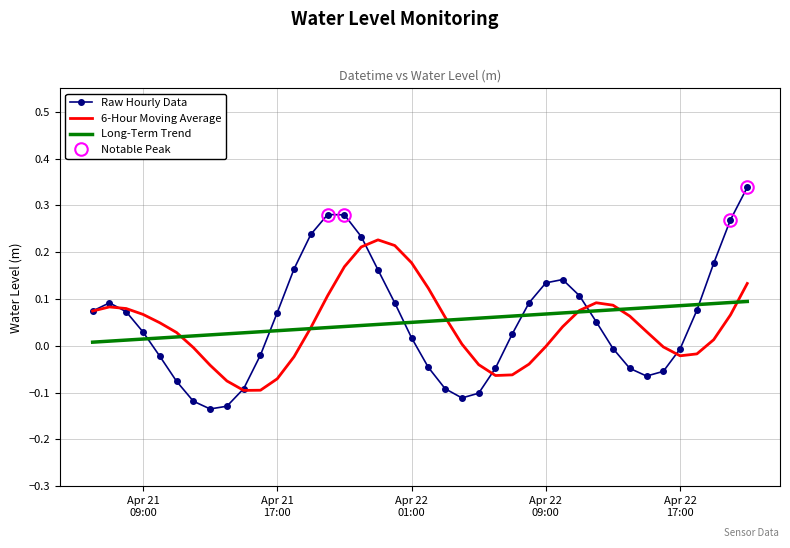

Reading left to right, transcribe all the data shown in this chart.

Raw Hourly Data: 0.1	0.1	0.1	0.0	-0.0	-0.1	-0.1	-0.1	-0.1	-0.1	-0.0	0.1	0.2	0.2	0.3	0.3	0.2	0.2	0.1	0.0	-0.0	-0.1	-0.1	-0.1	-0.0	0.0	0.1	0.1	0.1	0.1	0.1	-0.0	-0.0	-0.1	-0.1	-0.0	0.1	0.2	0.3	0.3
6-Hour Moving Average: 0.1	0.1	0.1	0.1	0.0	0.0	-0.0	-0.0	-0.1	-0.1	-0.1	-0.1	-0.0	0.0	0.1	0.2	0.2	0.2	0.2	0.2	0.1	0.1	0.0	-0.0	-0.1	-0.1	-0.0	-0.0	0.0	0.1	0.1	0.1	0.1	0.0	-0.0	-0.0	-0.0	0.0	0.1	0.1
Long-Term Trend: 0.0	0.0	0.0	0.0	0.0	0.0	0.0	0.0	0.0	0.0	0.0	0.0	0.0	0.0	0.0	0.0	0.0	0.0	0.0	0.1	0.1	0.1	0.1	0.1	0.1	0.1	0.1	0.1	0.1	0.1	0.1	0.1	0.1	0.1	0.1	0.1	0.1	0.1	0.1	0.1